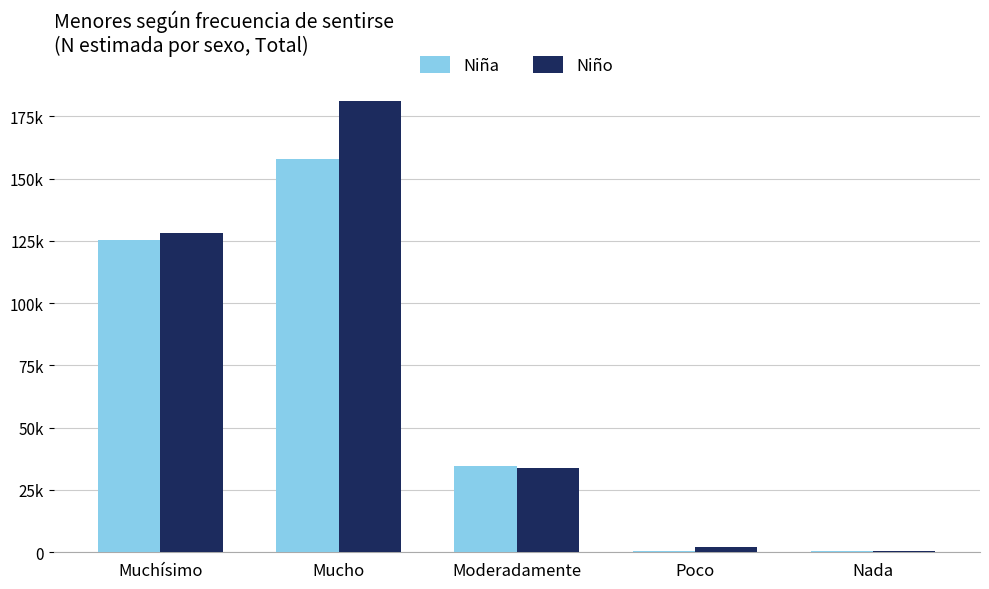

What is the label of the 1st bar from the right?

Nada